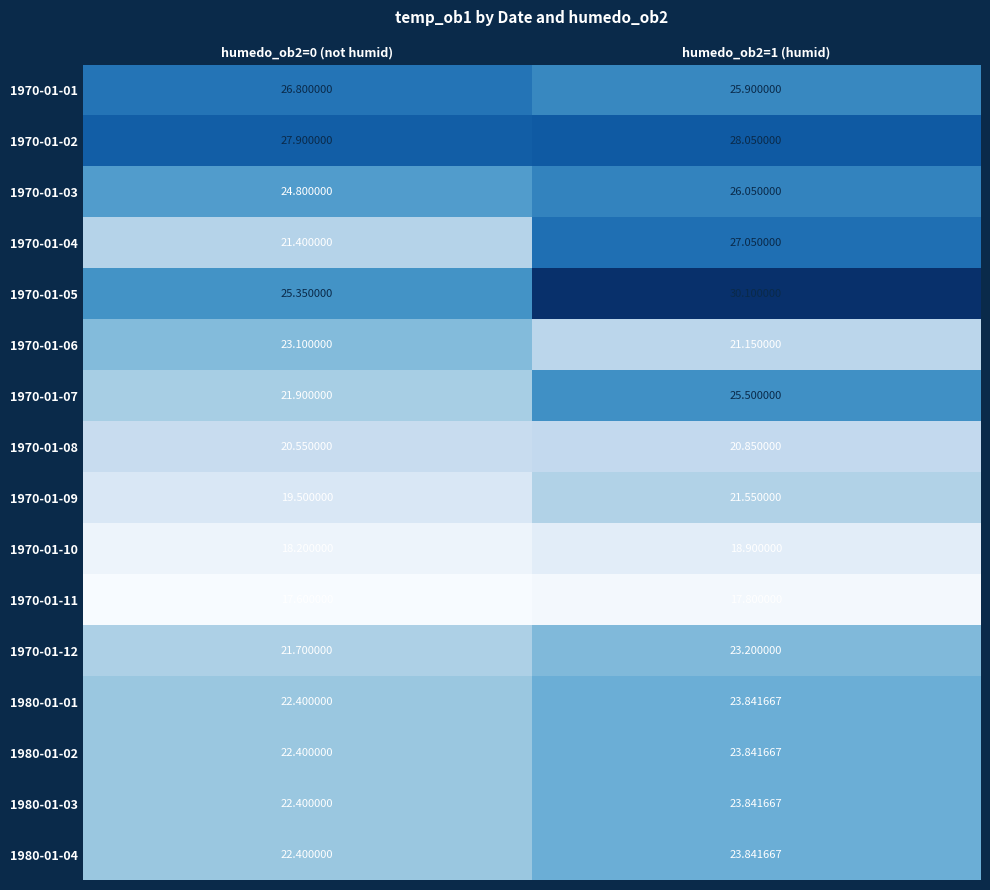

Is the value of 1970-01-02 at humedo_ob2=0 (not humid) greater than the value of 1980-01-01 at humedo_ob2=1 (humid)?

Yes